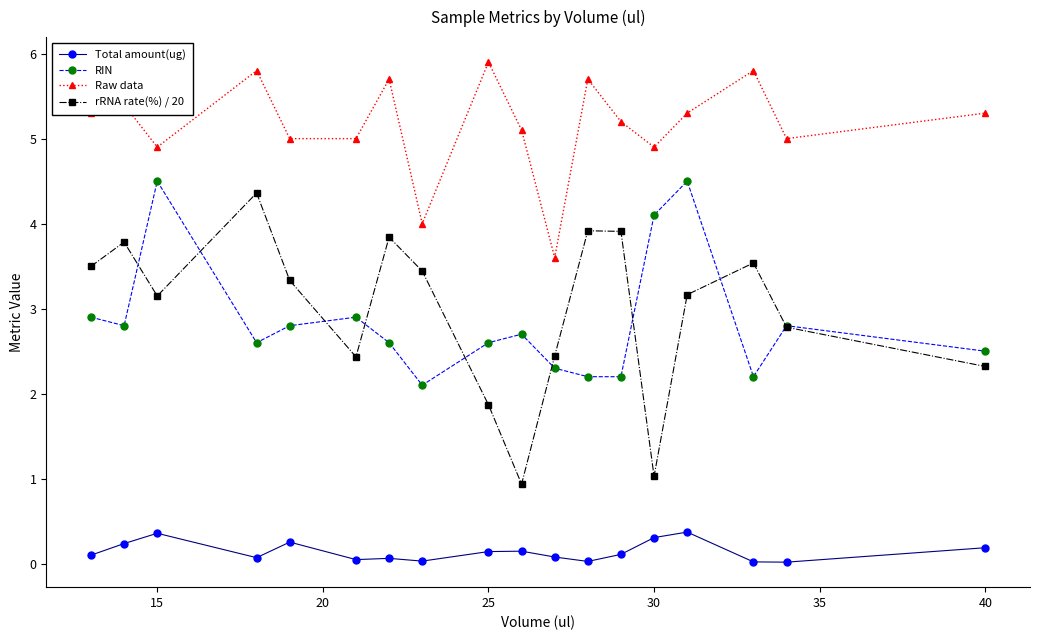

At how many categories does at least one series exceed 2?

18